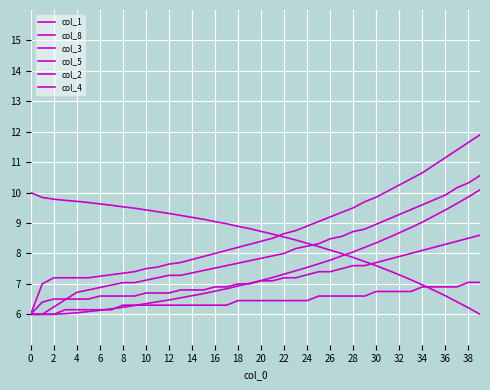

True or false: col_5 has more than 1 interior local peaks.

False